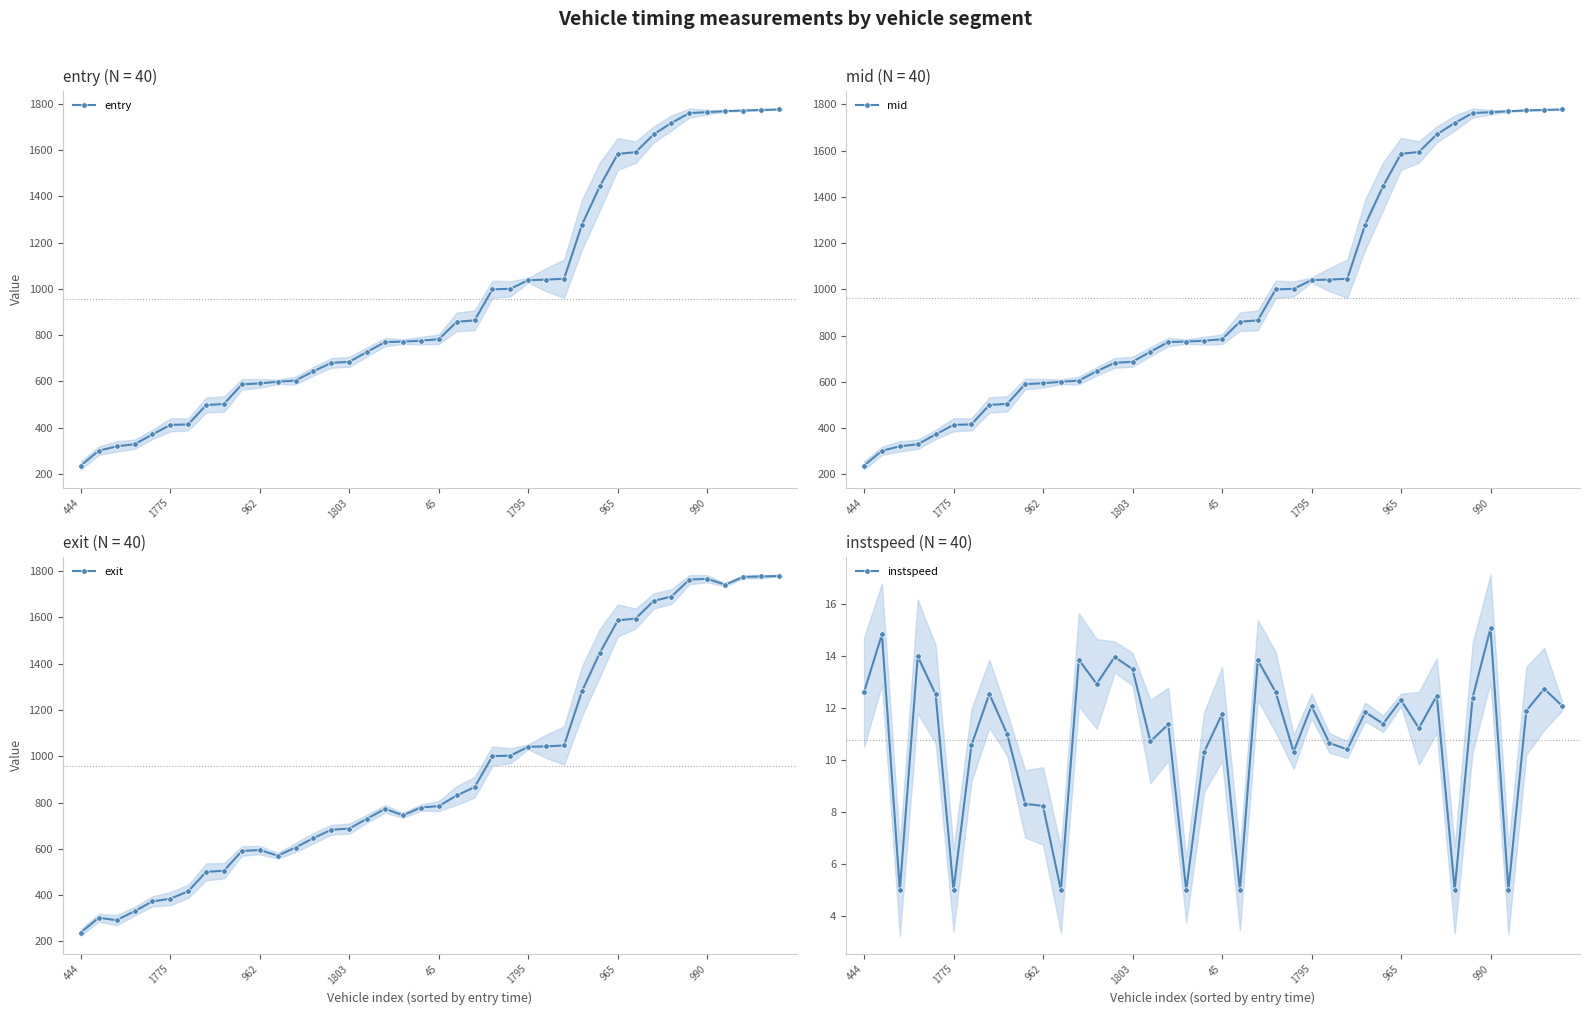

What are all the series names shown in the legend?

entry, mid, exit, instspeed